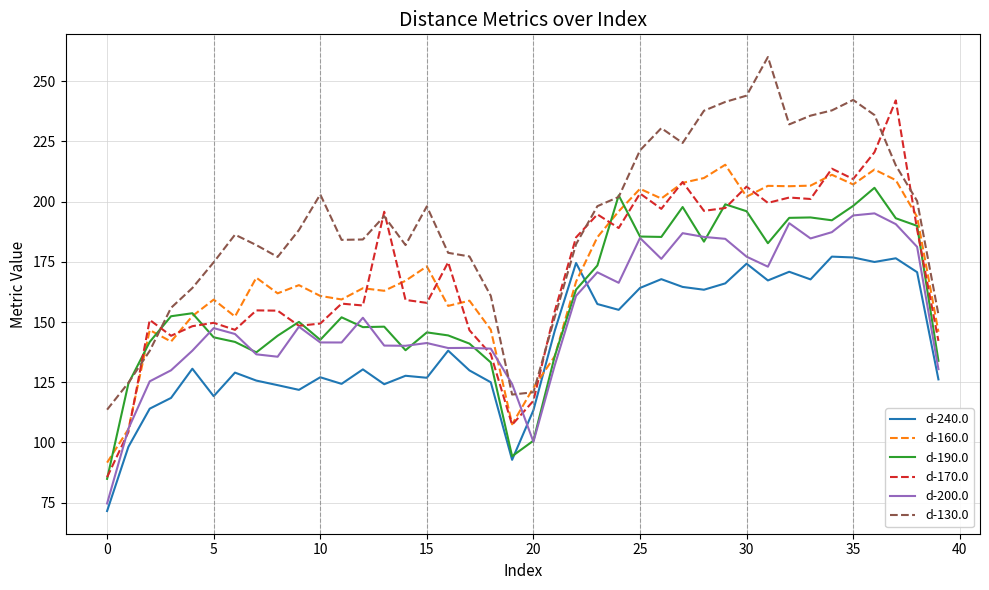

True or false: d-200.0 and d-190.0 cross at least once.

True